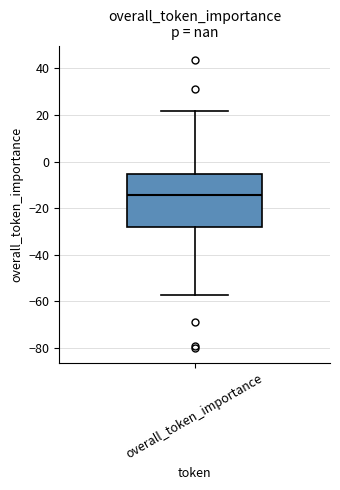

Where does the upper whisker of the box for overall_token_importance end on the y-axis? The values are not printed on the chart, so give them approximately, as read against the axis.

22